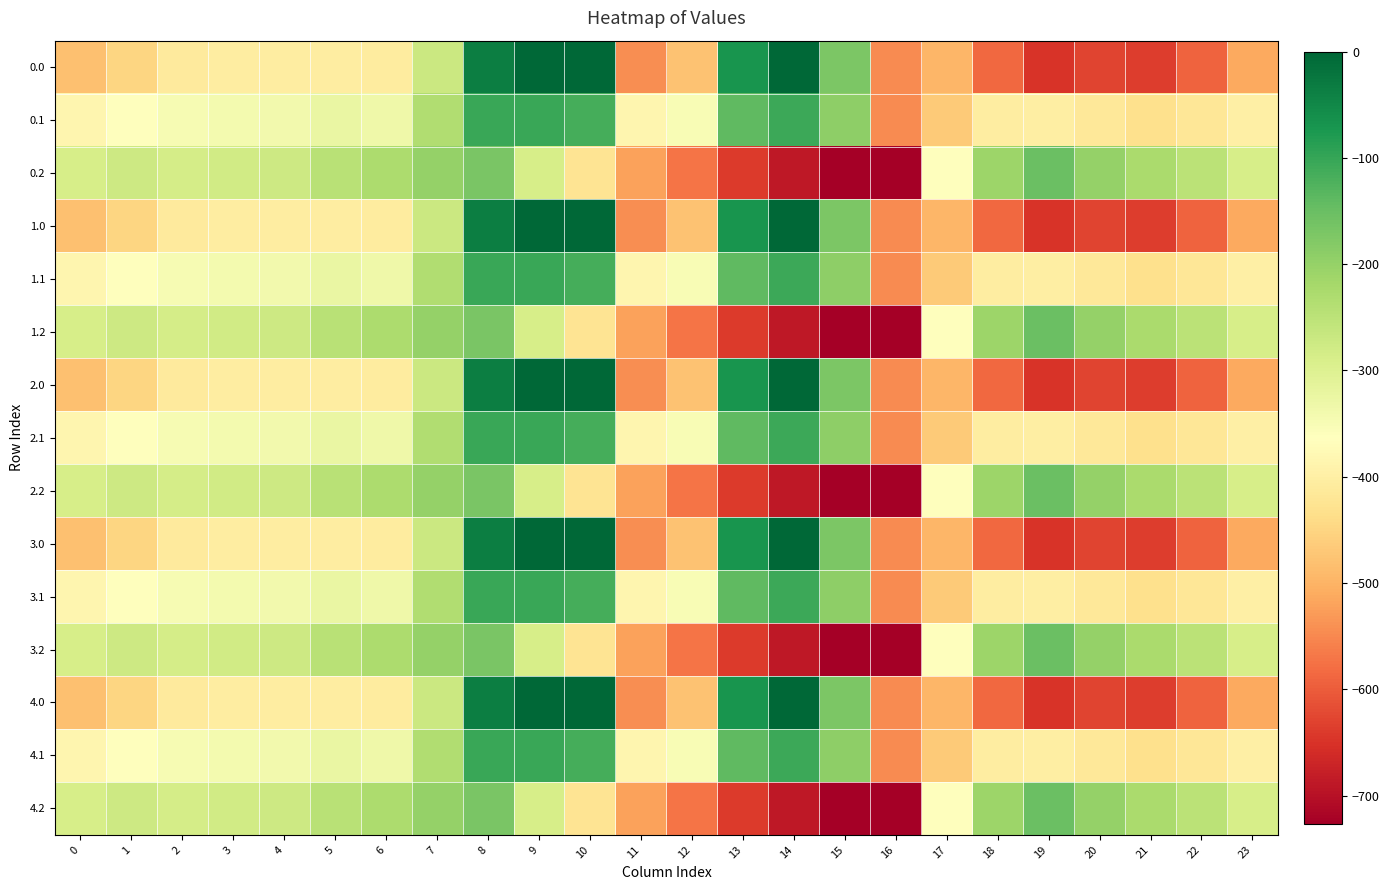

How many data points does each series have?

24